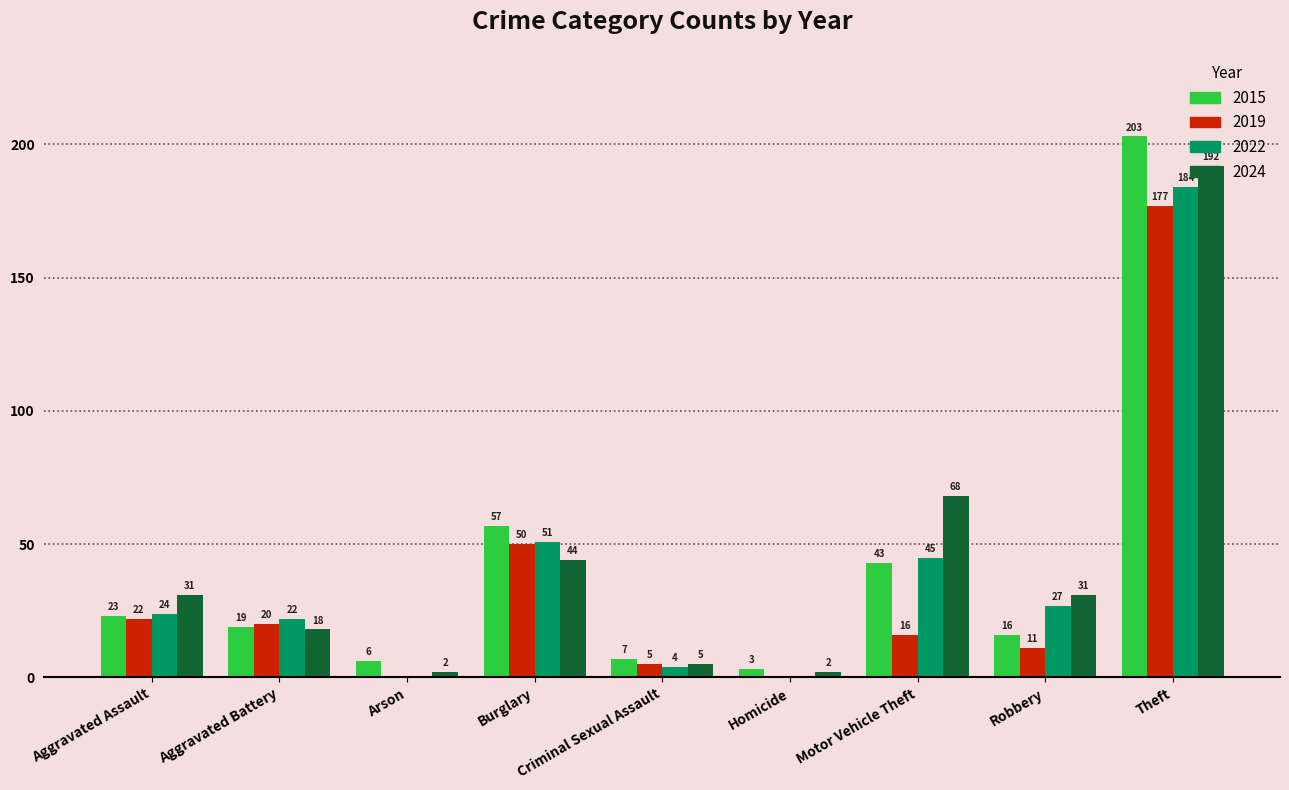

What is the maximum value shown in the chart?

203